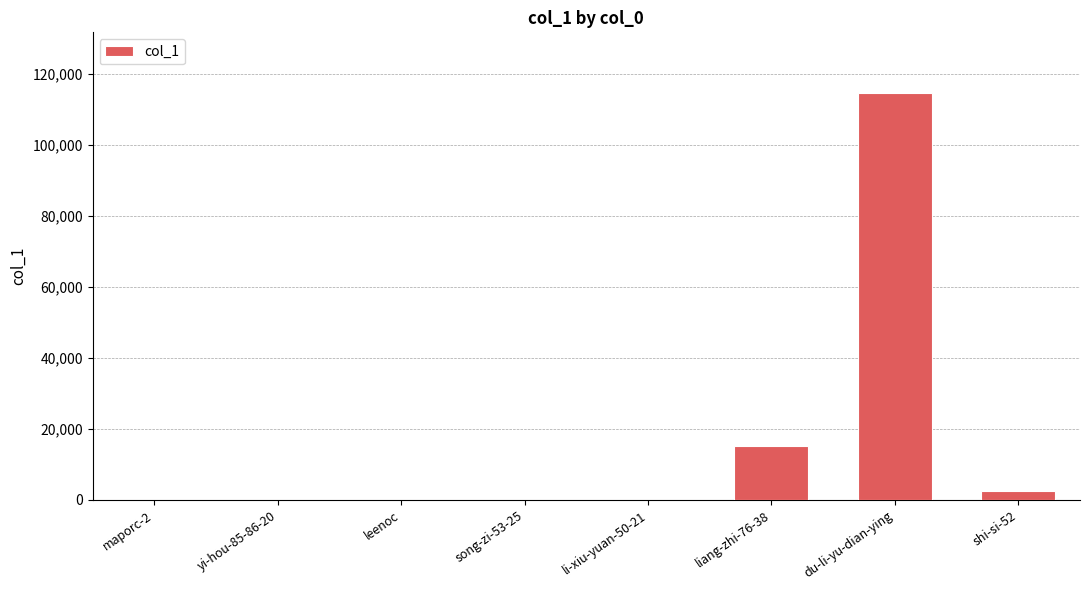

The chart shows a value of 114437 at du-li-yu-dian-ying. True or false?

True